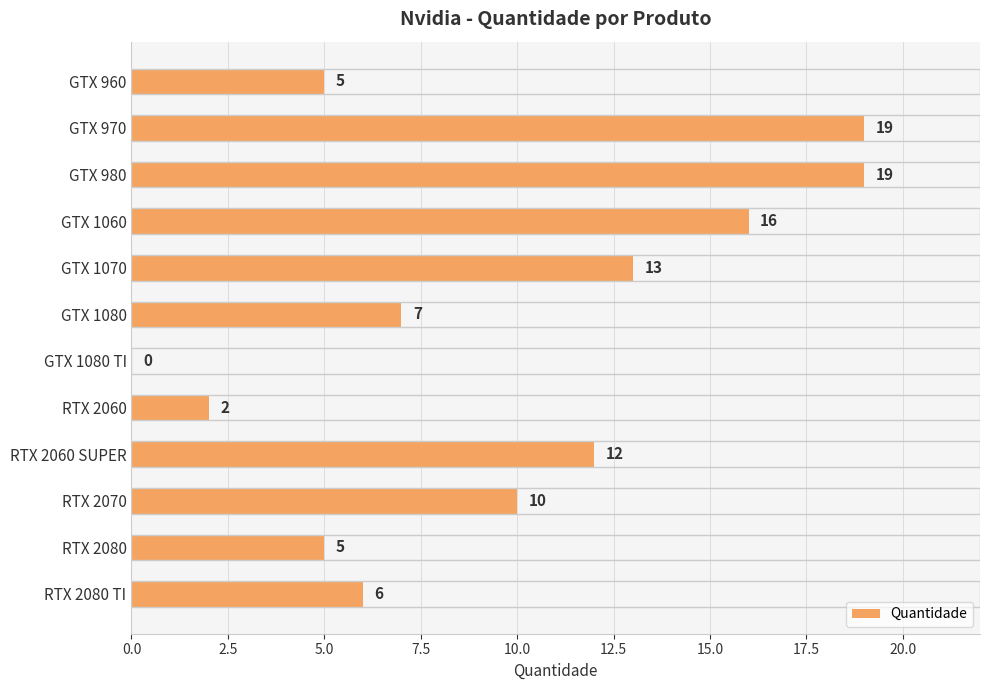

What is the greatest value displayed?

19